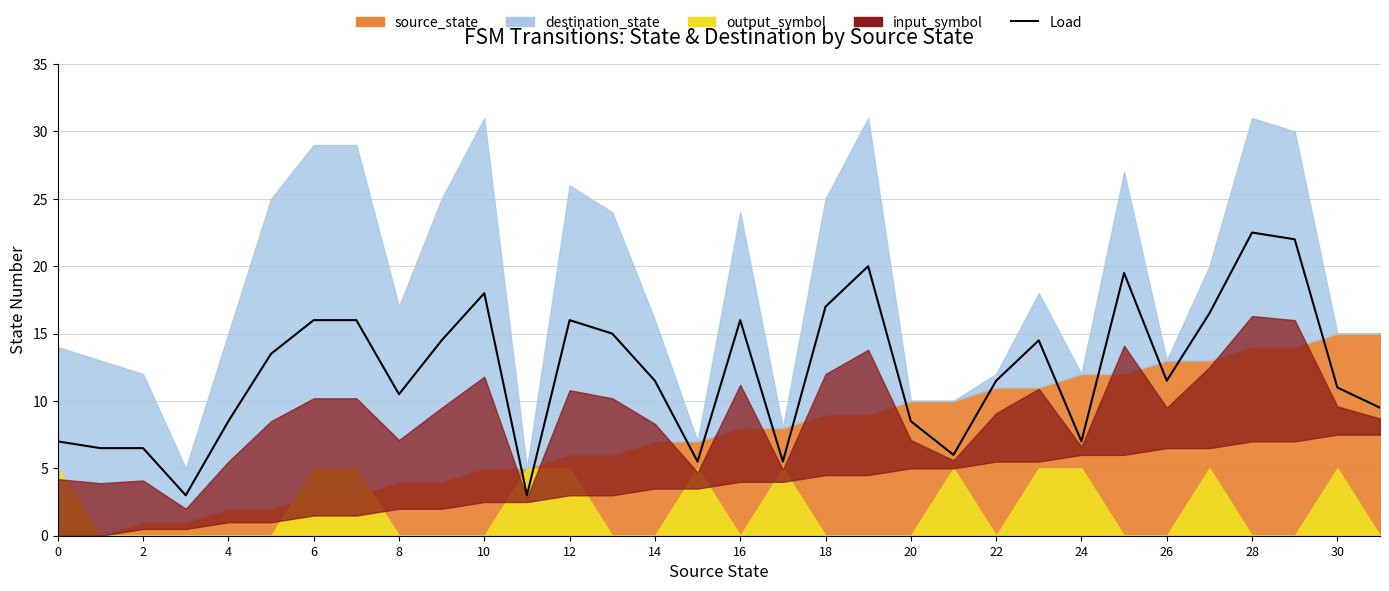

How many points are higher than both their immediate neighbors (excluding endpoints)?

7